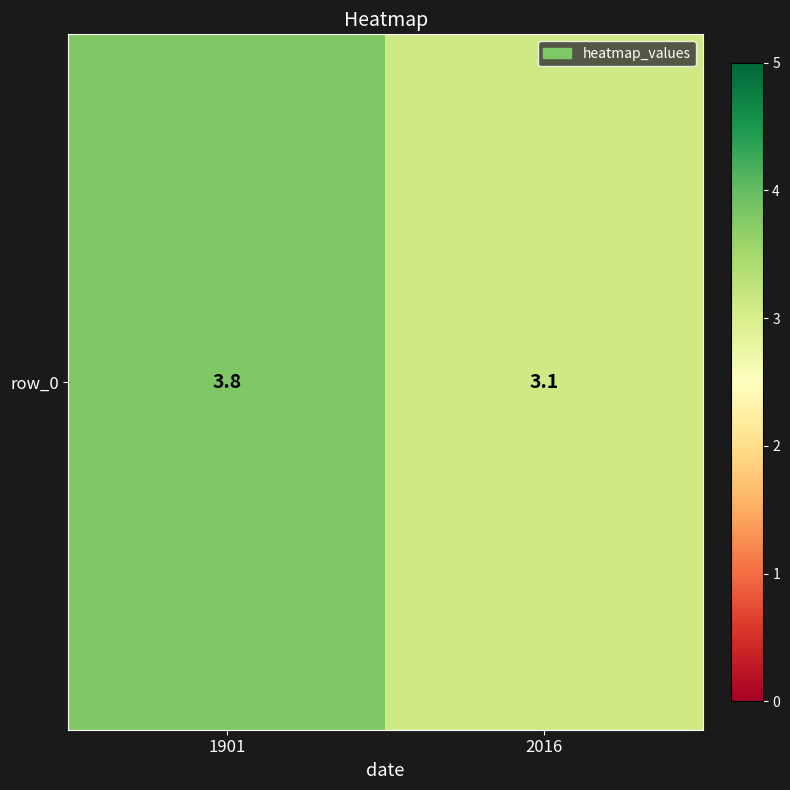

What is the difference between the maximum and minimum values?

0.7